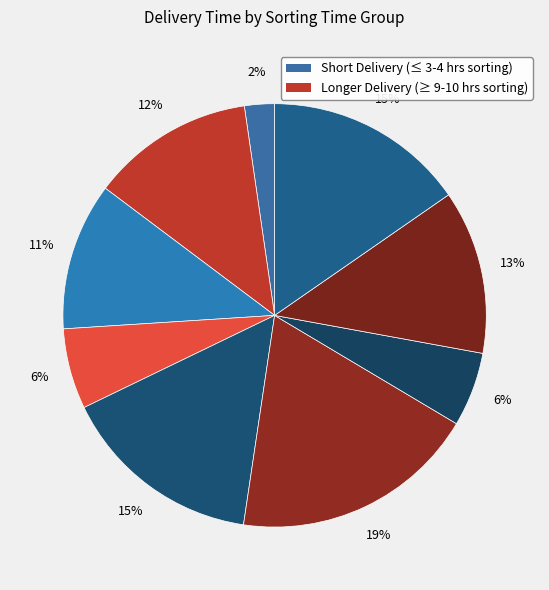

Count the number of slices in the pie.

9